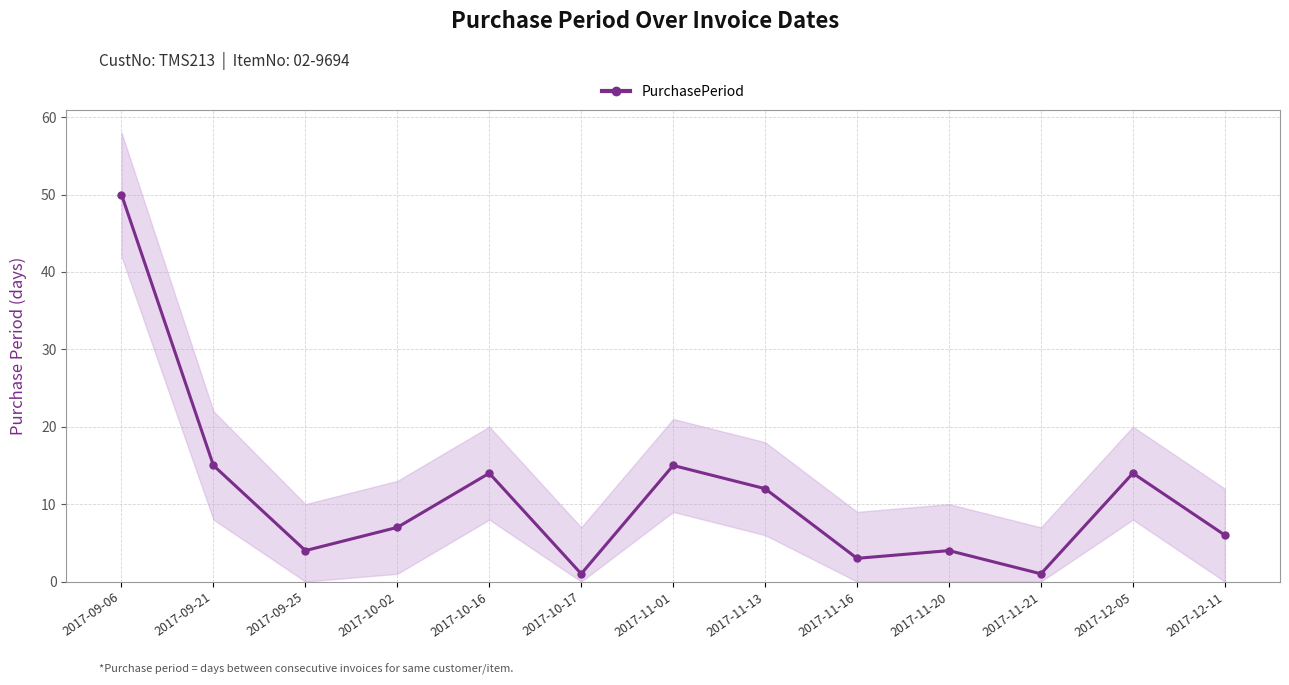

What is the average value?

11